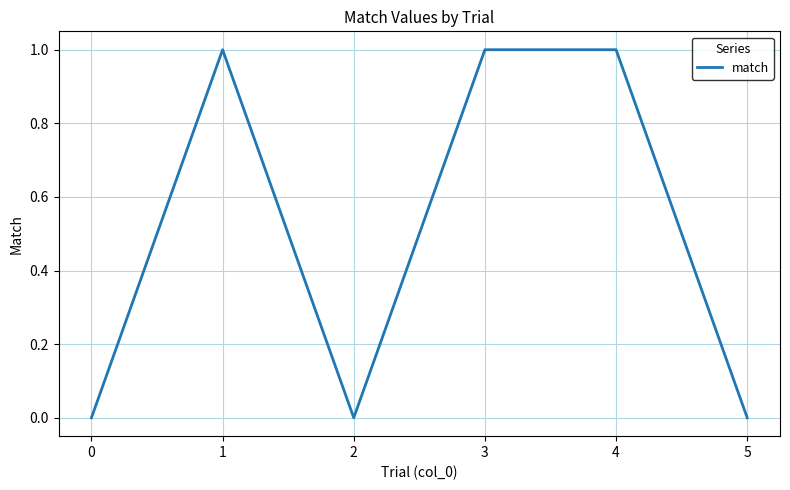

Is it true that the value at 3 is 0?

False